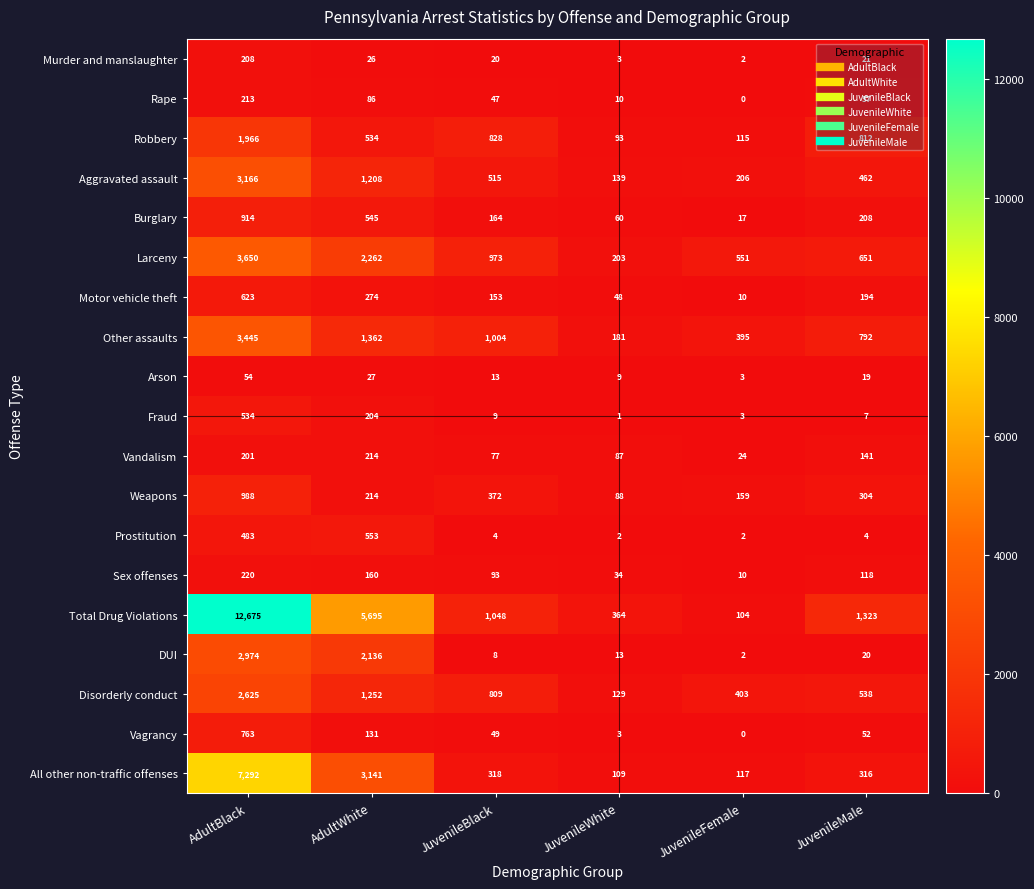

At which label is Aggravated assault closest to 1652?

AdultWhite